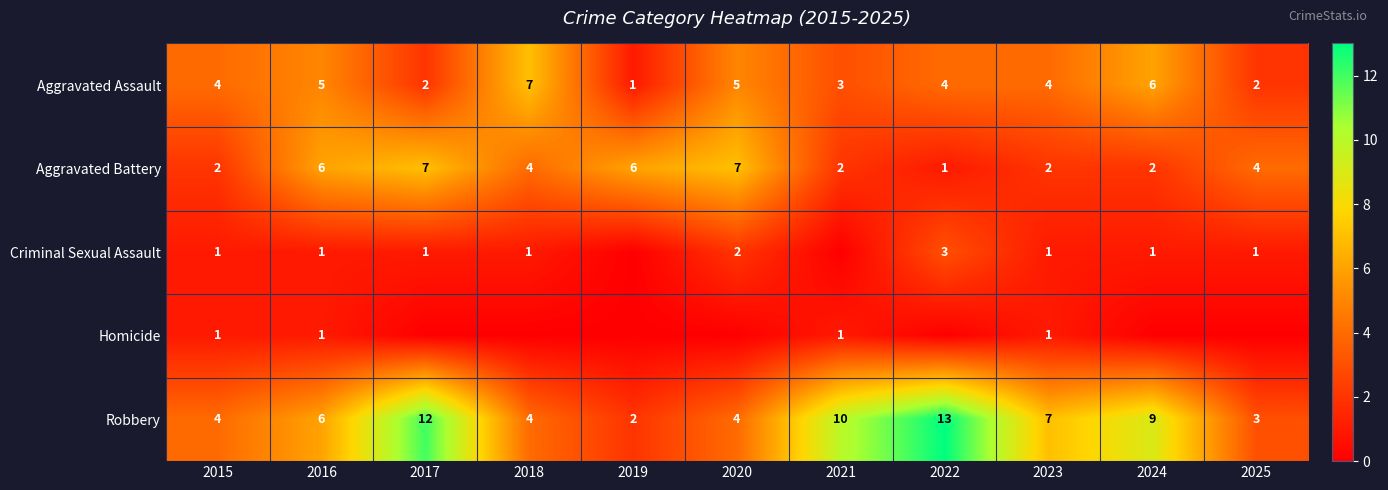

The value of Criminal Sexual Assault at 2024 is 1. True or false?

True